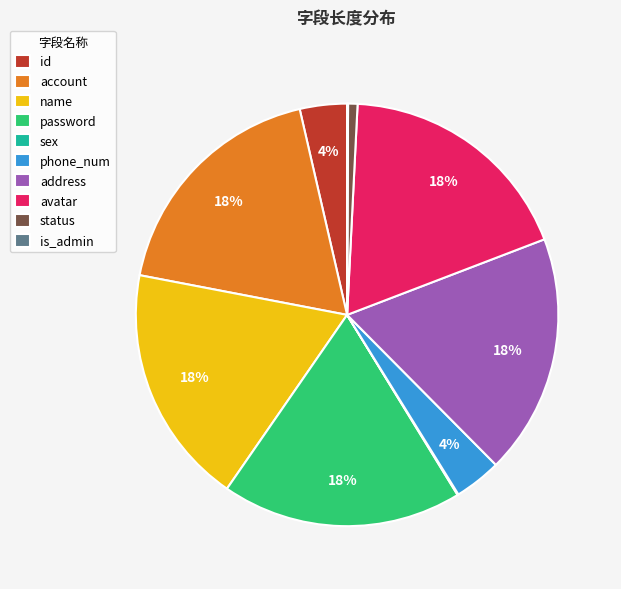

Between id and name, which is larger?

name